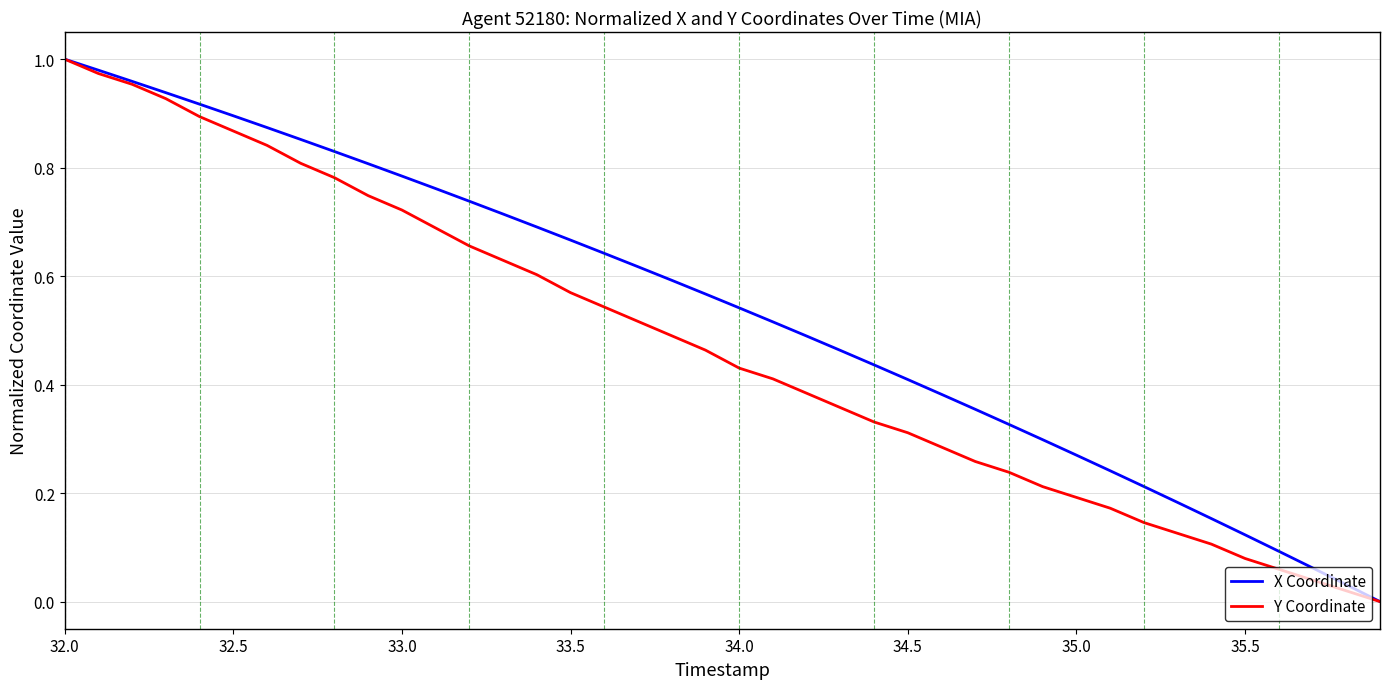

How many categories are shown in the chart?

40